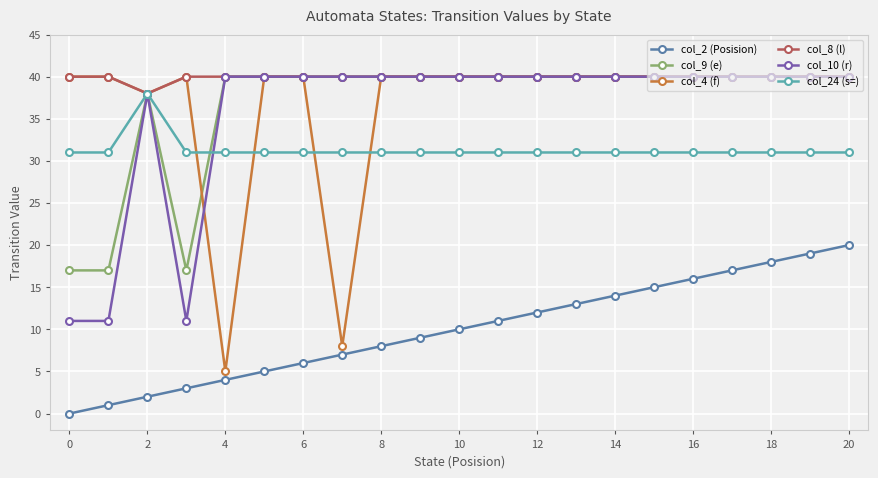

Which series has the largest total across all categories?

col_8 (l)